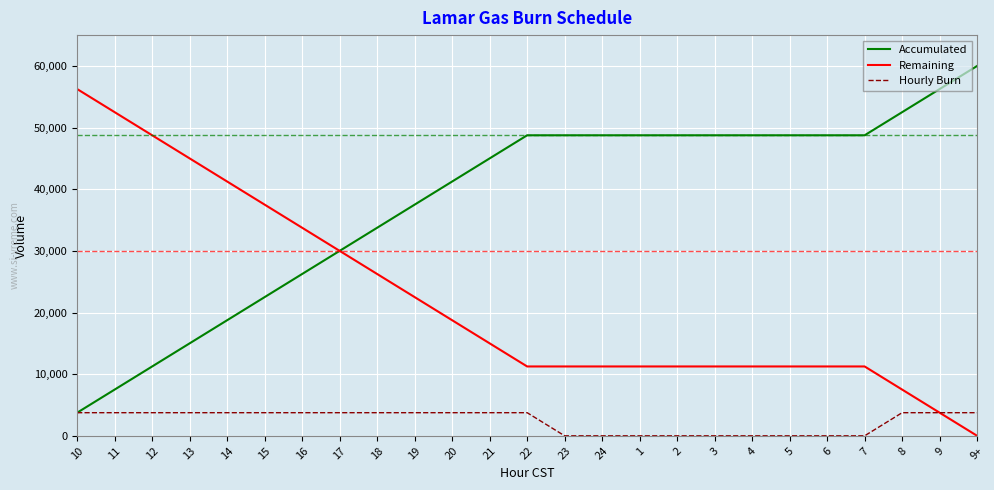

Is the value of Hourly Burn at 13 greater than the value of Remaining at 8?

No